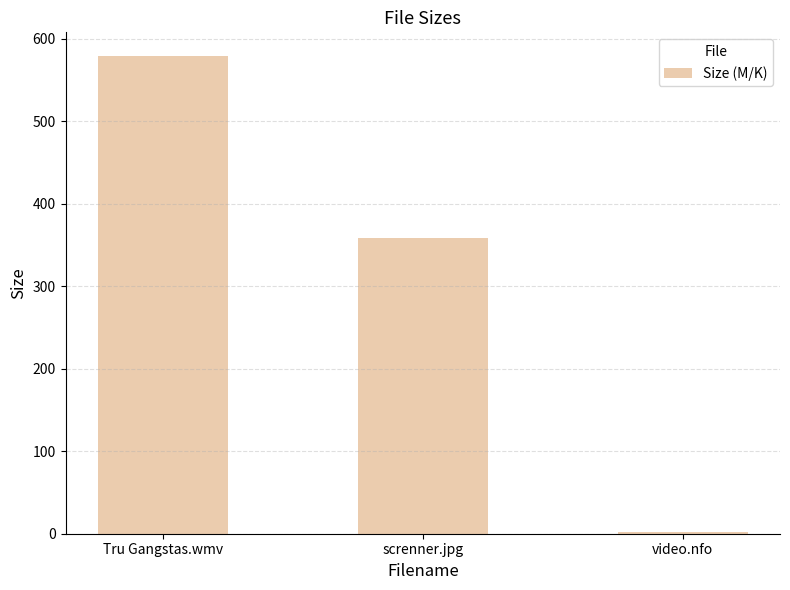

What is the label of the 1st bar from the right?

video.nfo